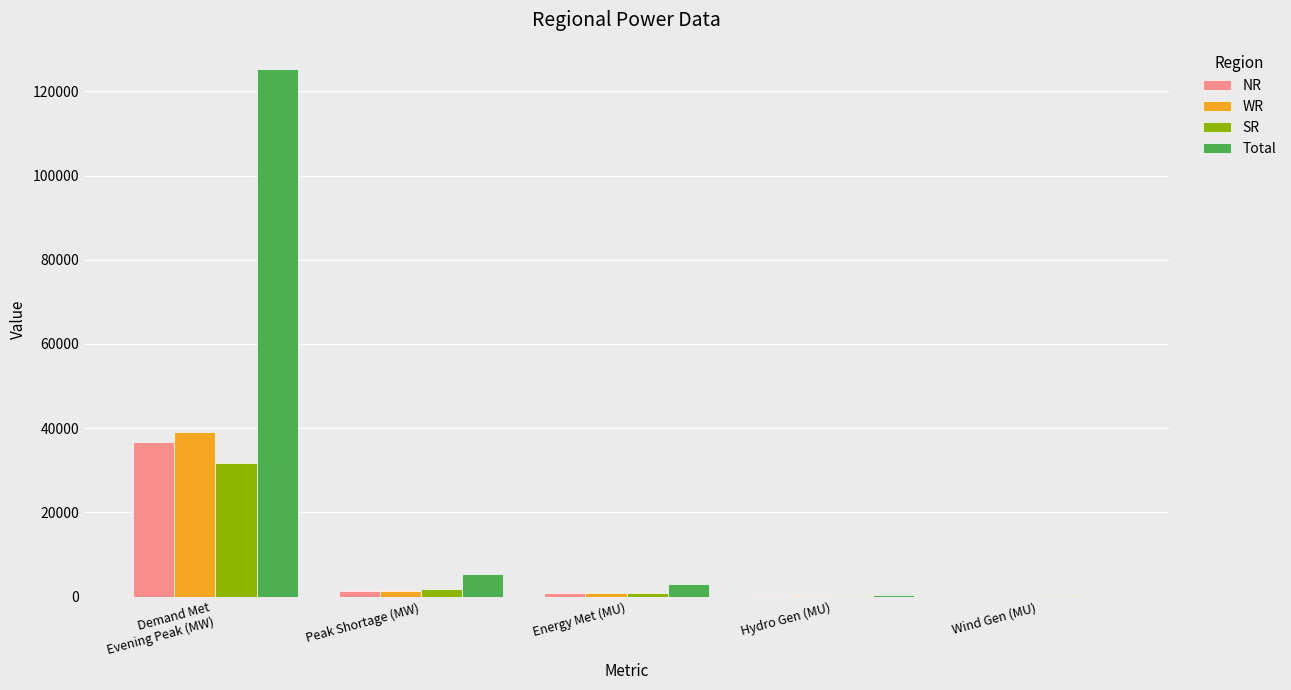

What is the spread (max minus min) of values at Demand Met
Evening Peak (MW)?

93485